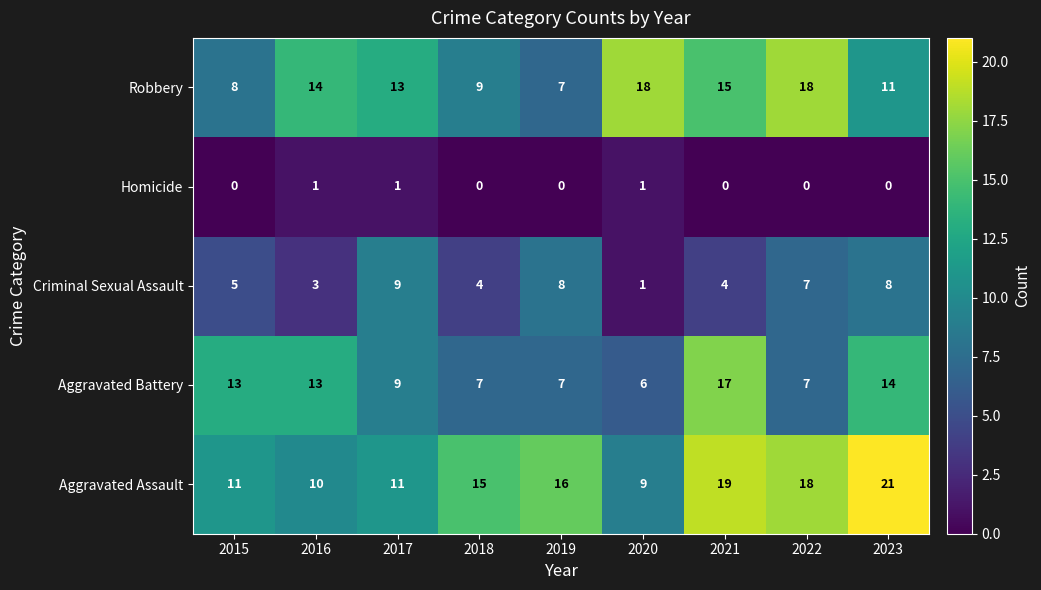

How many categories are shown in the chart?

9